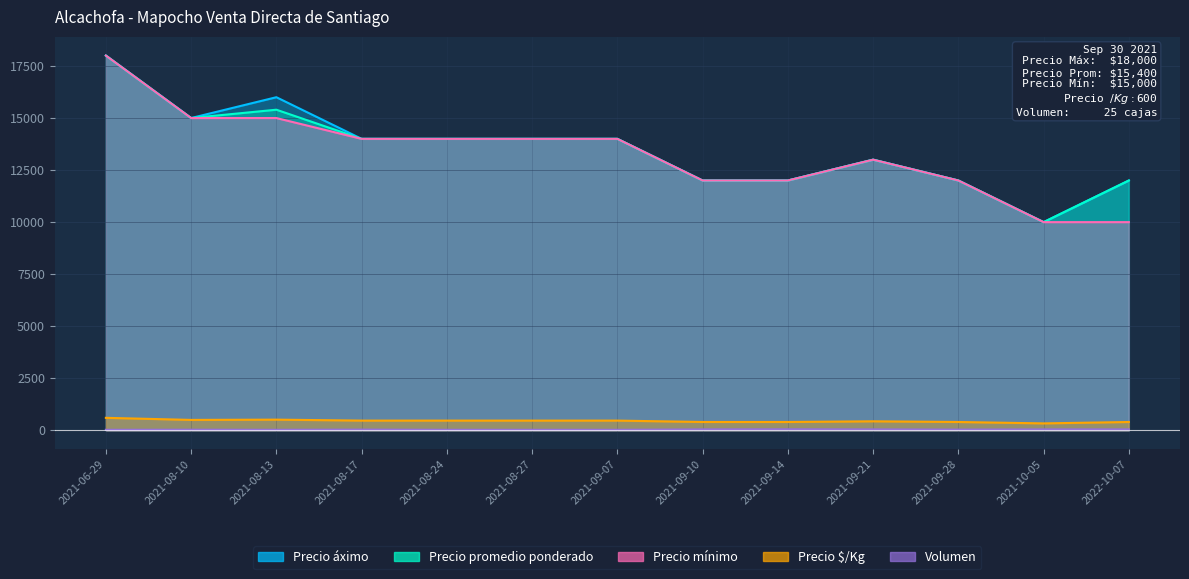

What is the approximate value of Volumen at 2021-08-13, to the nearest 5?

25